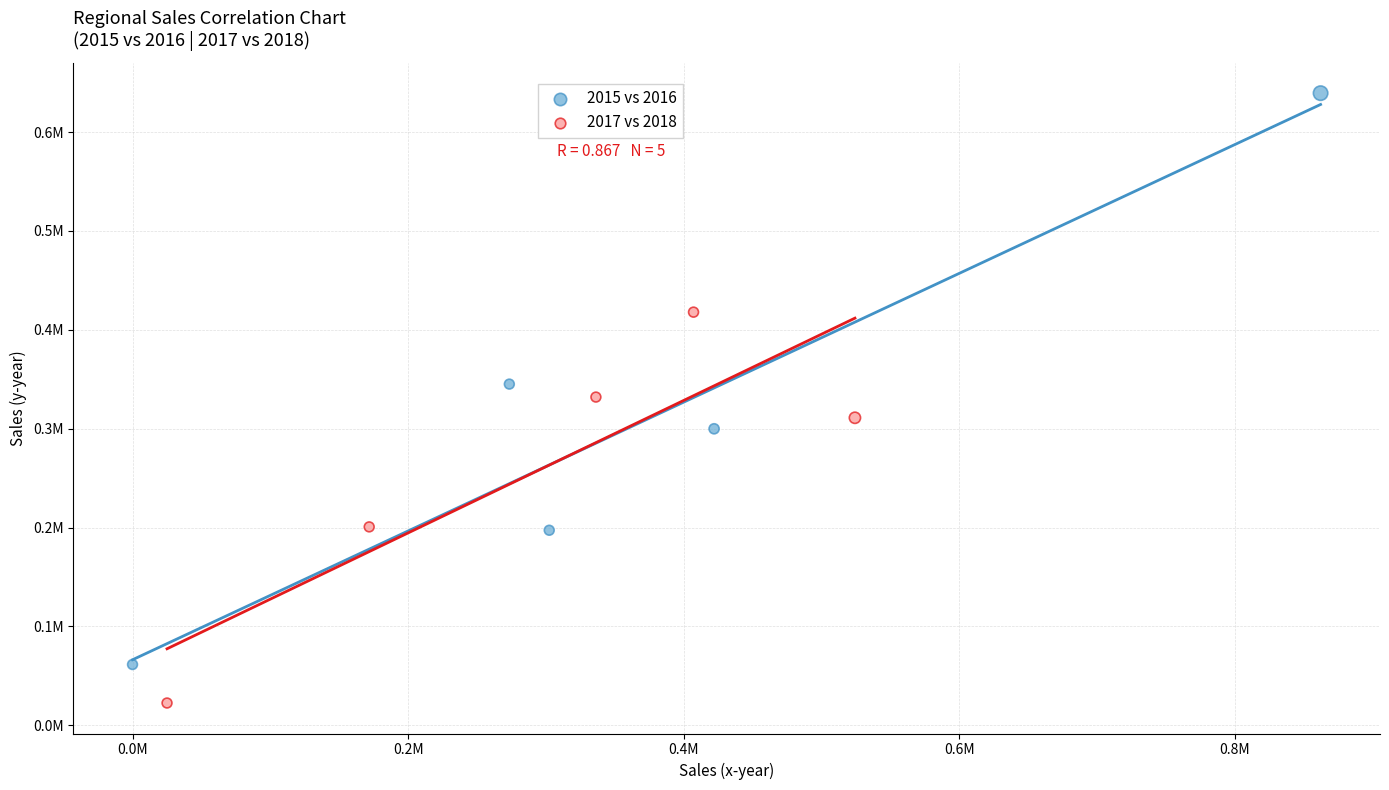

Which series has the largest Y range (max minus min)?

2015 vs 2016